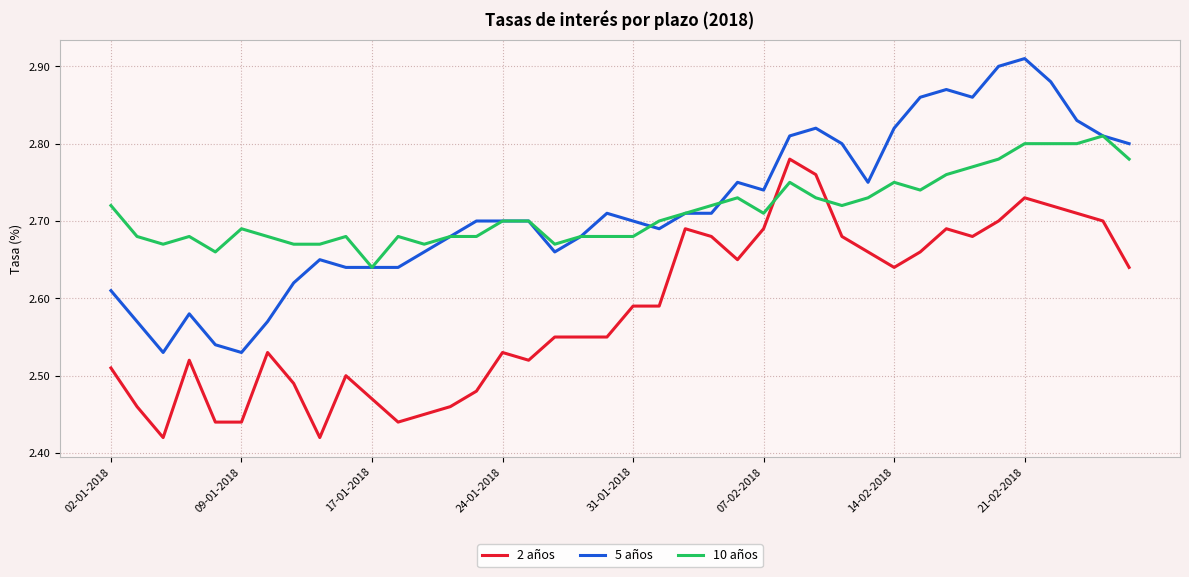

How many lines are shown in the chart?

3